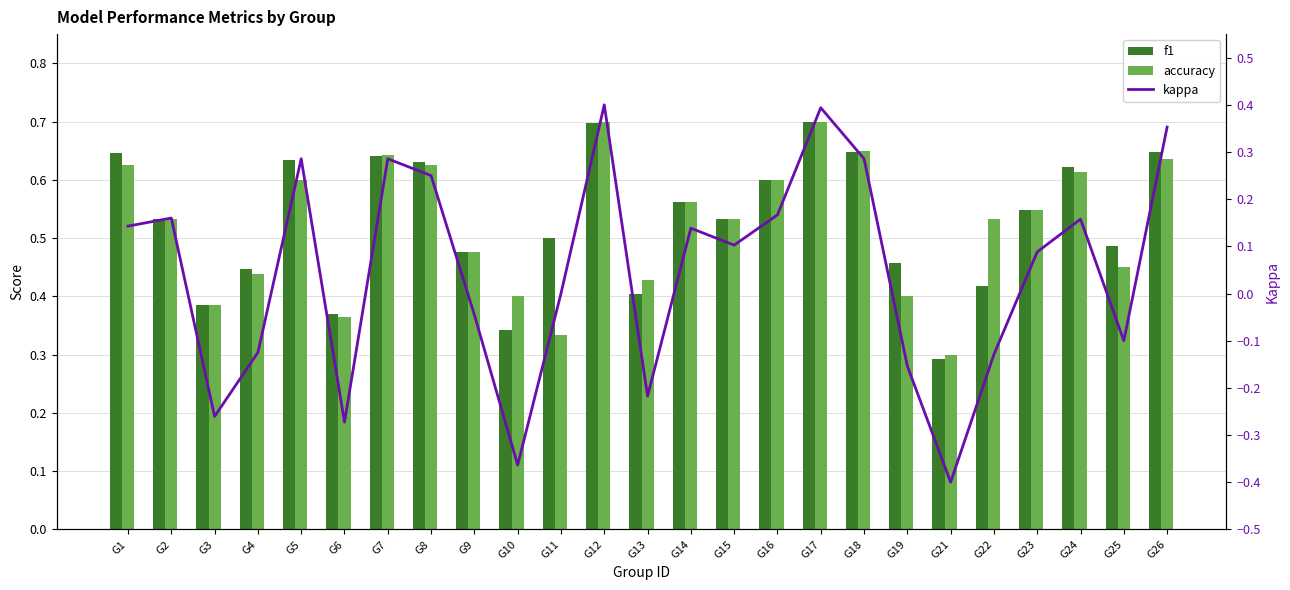

What is the maximum value shown in the chart?

0.7